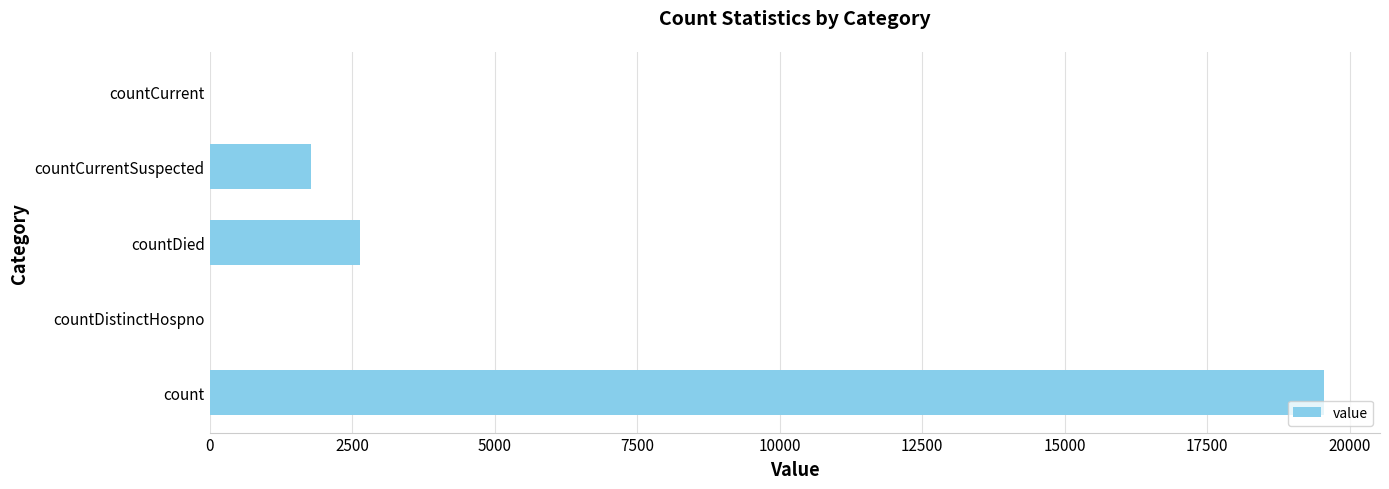

Which category has the highest value across all series?

count